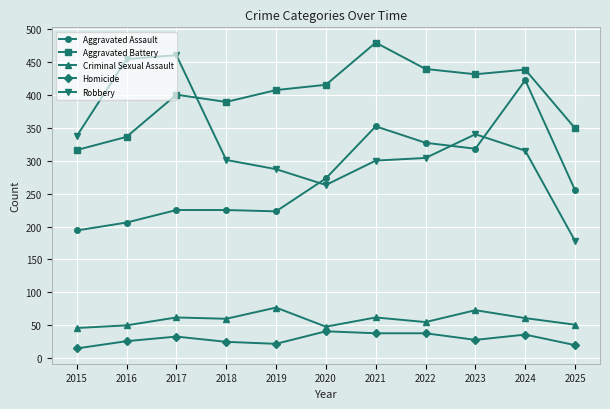

What is the difference between the highest and lowest values at 2017?

427